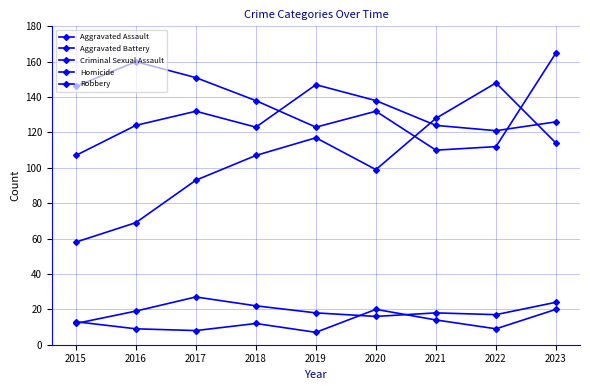

What is the difference between the highest and lowest values at 2018?

126